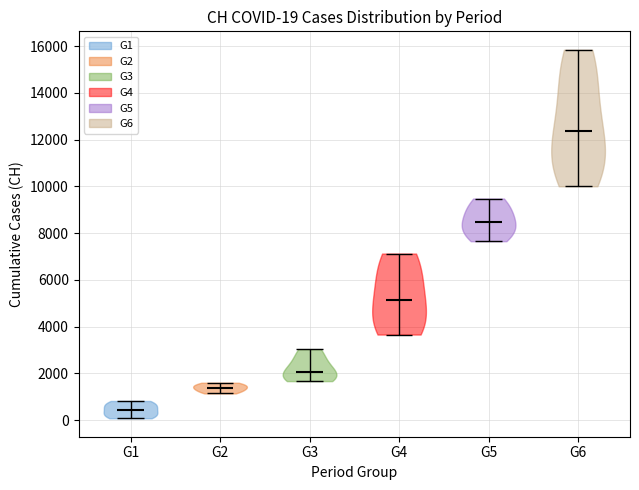

Which violin has the lowest median line?

G1